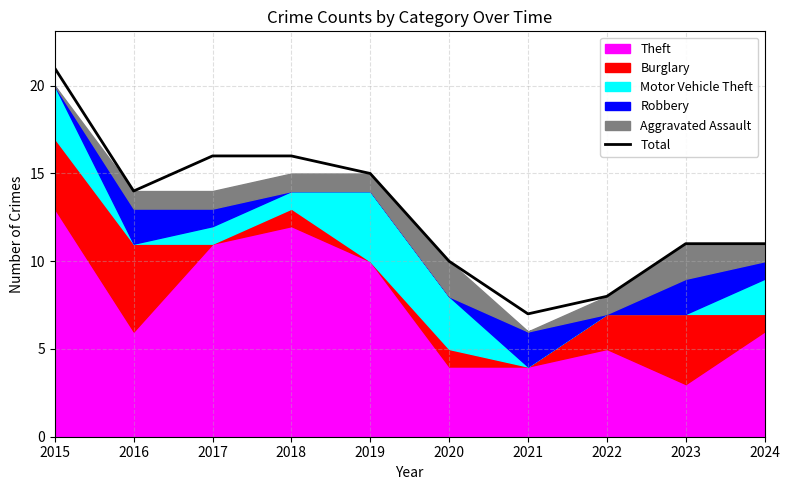

What is the value of the 4th point from the left?

16